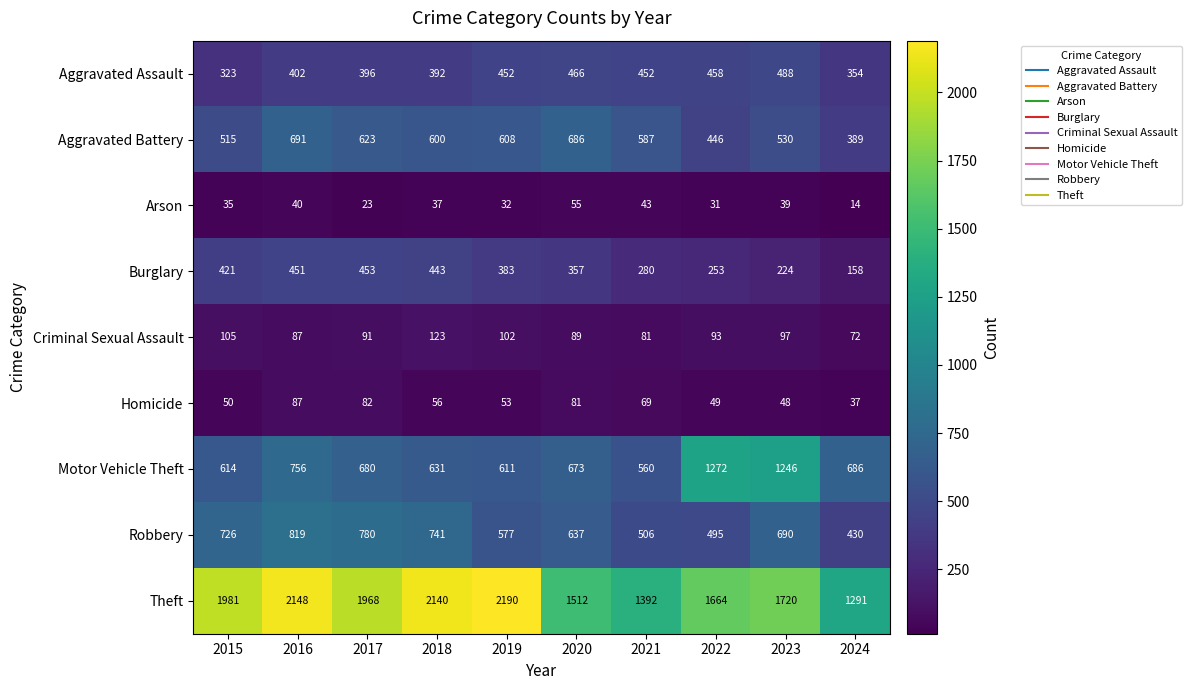

The value of Burglary at 2022 is 253. True or false?

True